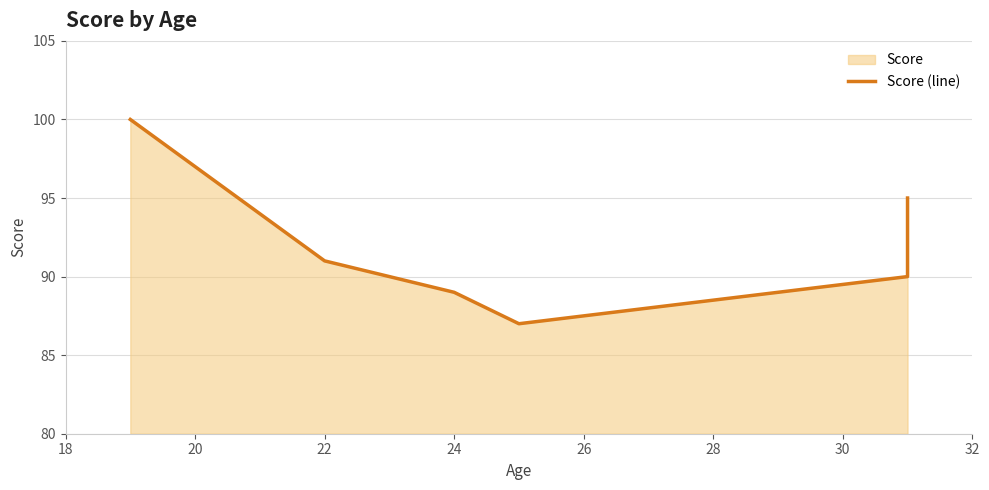

True or false: there are more than 0 points higher than both neighbors.

False